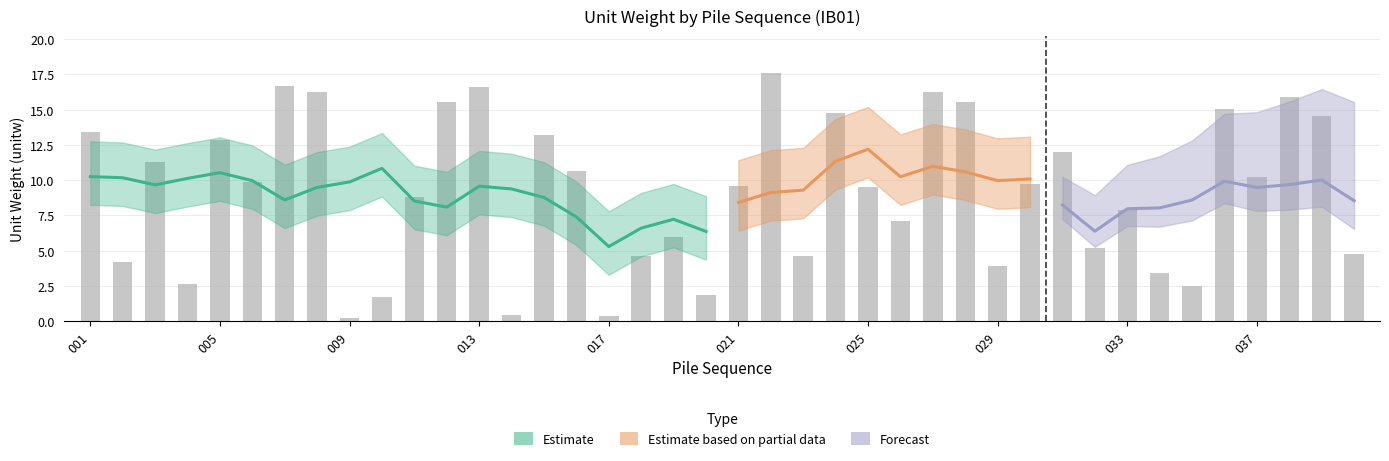

Is it true that the value at 040 is 4.8?

True